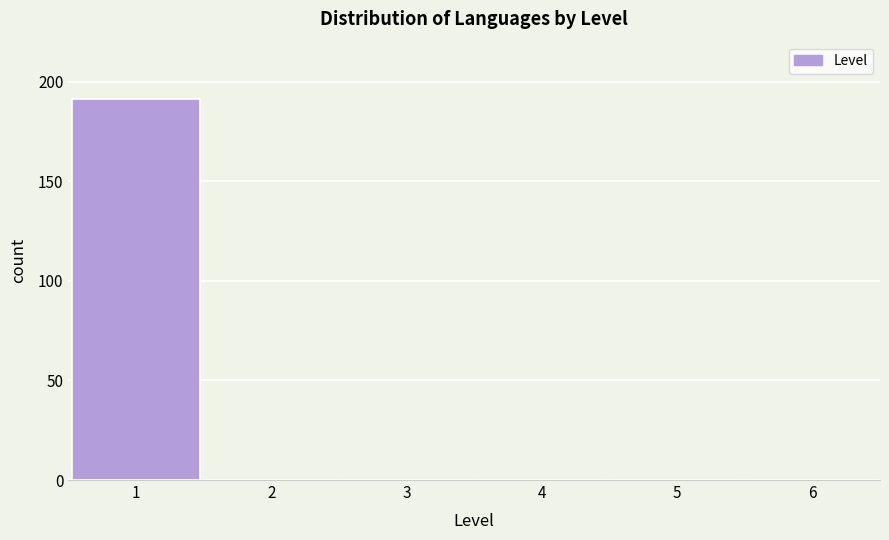

Reading right to left, list all the values displayed in this chart.

6=0	5=0	4=0	3=0	2=0	1=191